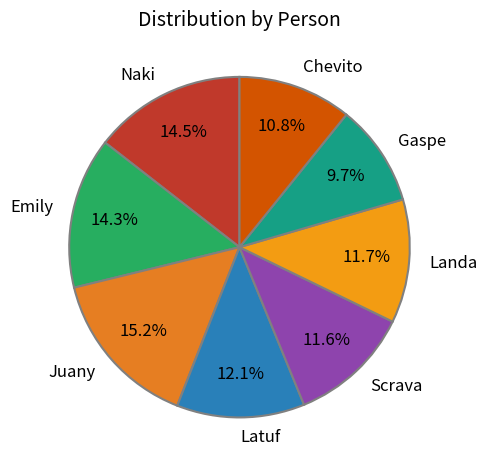

How many slices are in this pie chart?

8